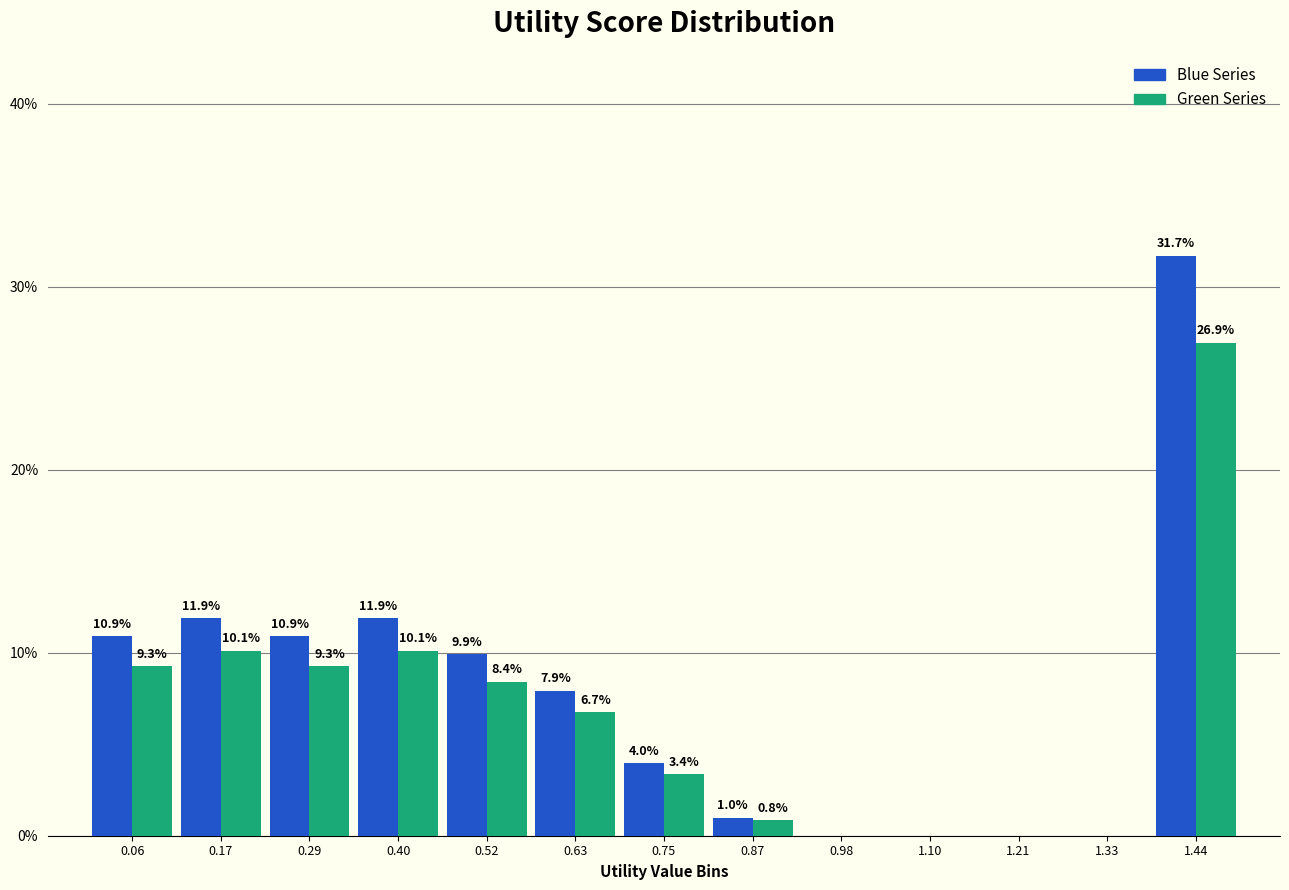

In the Green Series series, which range on the x-axis has the tallest bar?

1.38 to 1.50